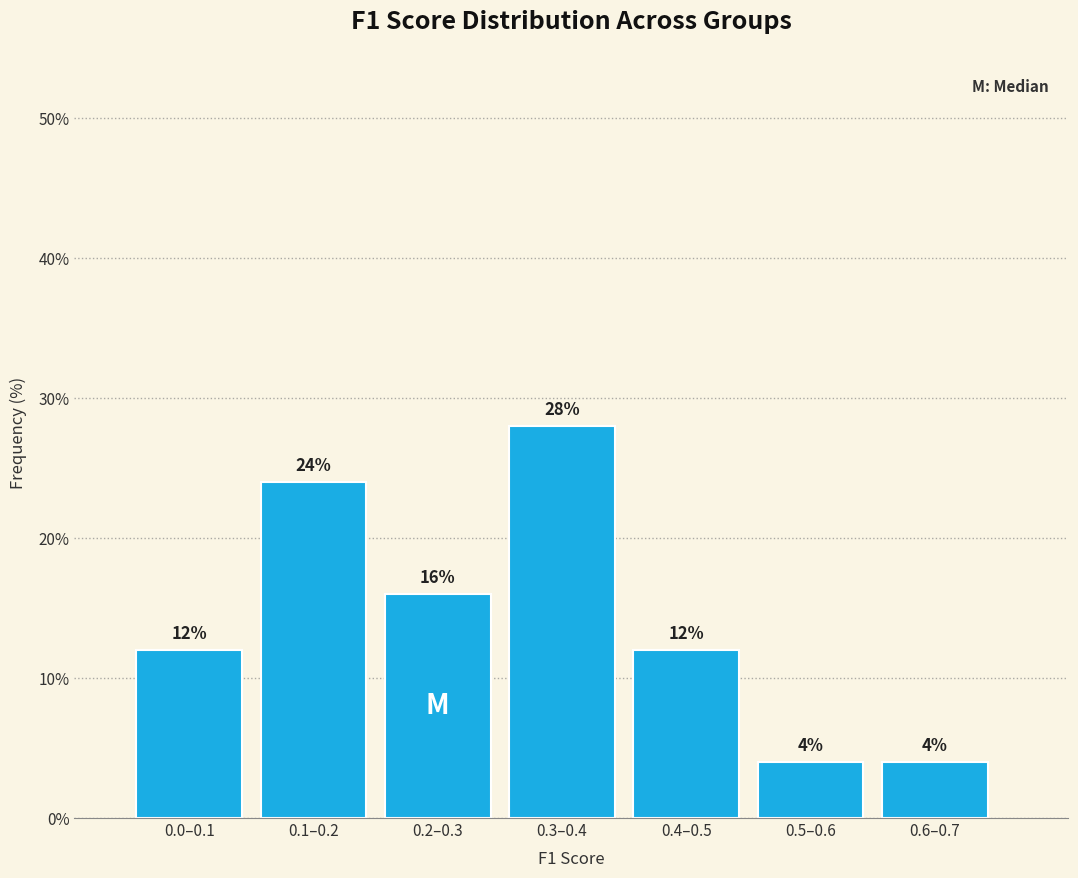

Reading left to right, list all the values displayed in this chart.

0.0–0.1=12.0	0.1–0.2=24.0	0.2–0.3=16.0	0.3–0.4=28.0	0.4–0.5=12.0	0.5–0.6=4.0	0.6–0.7=4.0